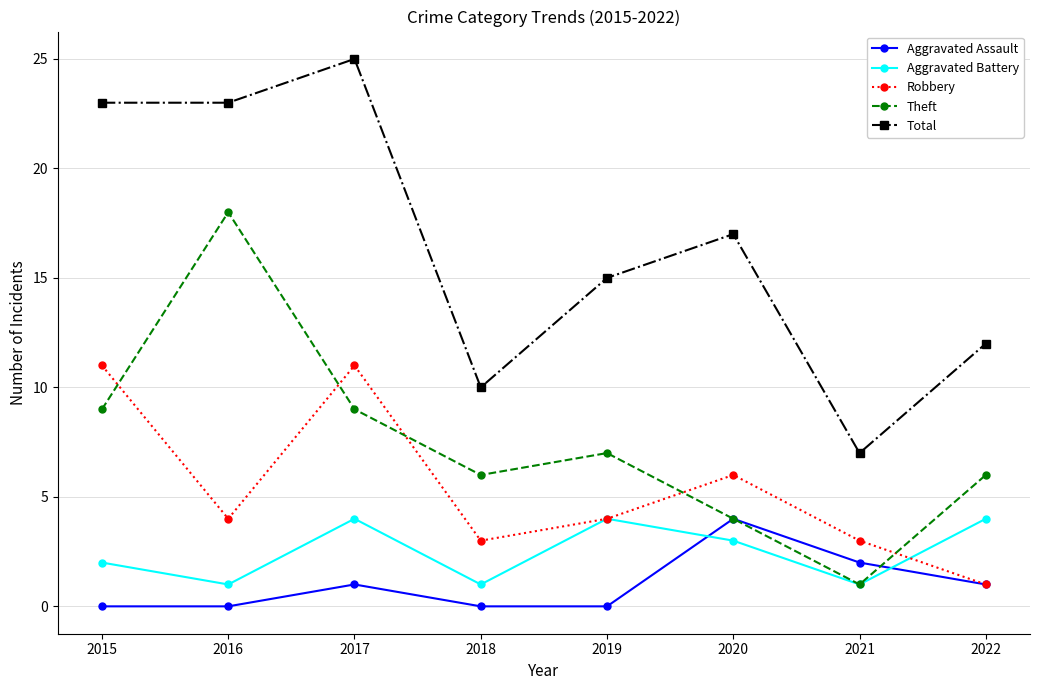

Which series changed the most between 2015 and 2022?

Total